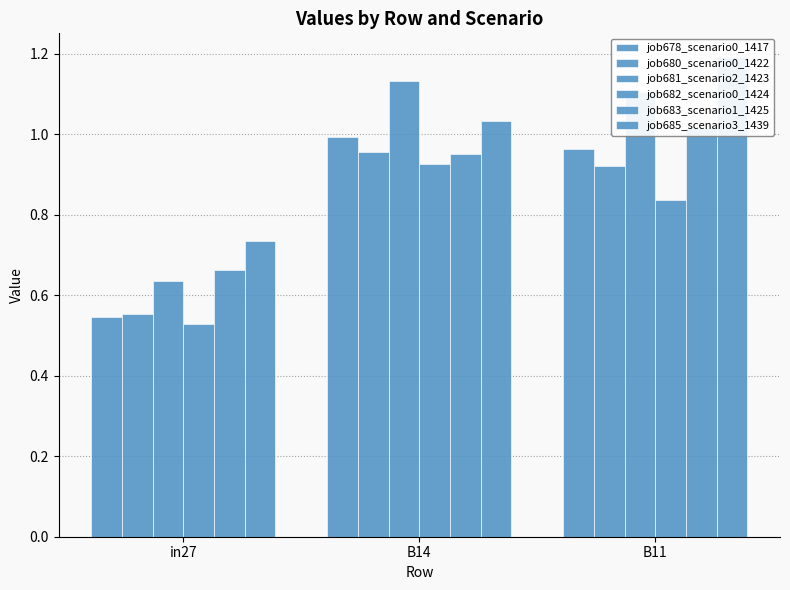

What is the label of the 1st bar from the right?

B11